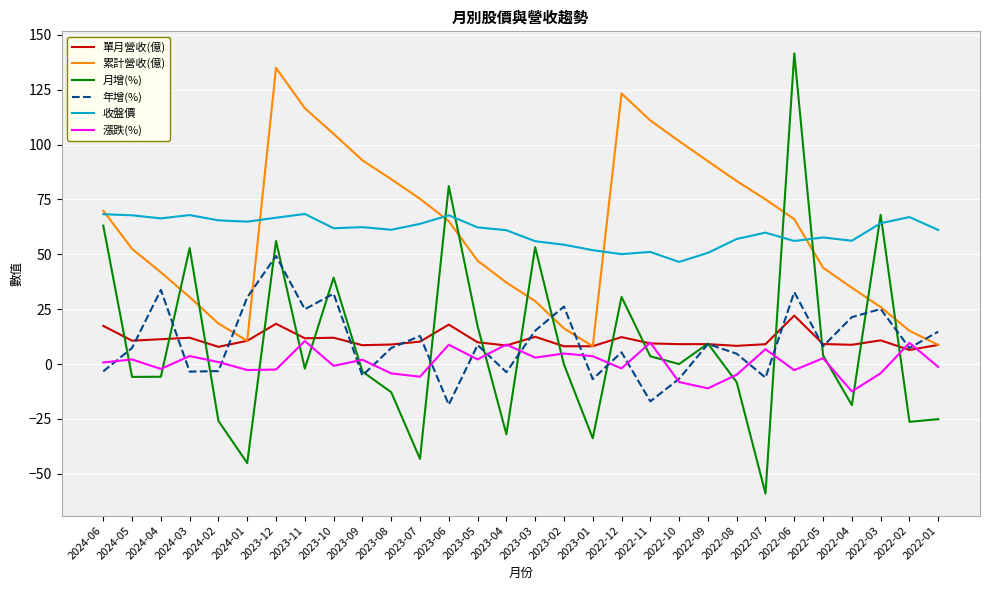

Rank the series at 2023-06 from highest to lowest value.

月增(%), 收盤價, 累計營收(億), 單月營收(億), 漲跌(%), 年增(%)